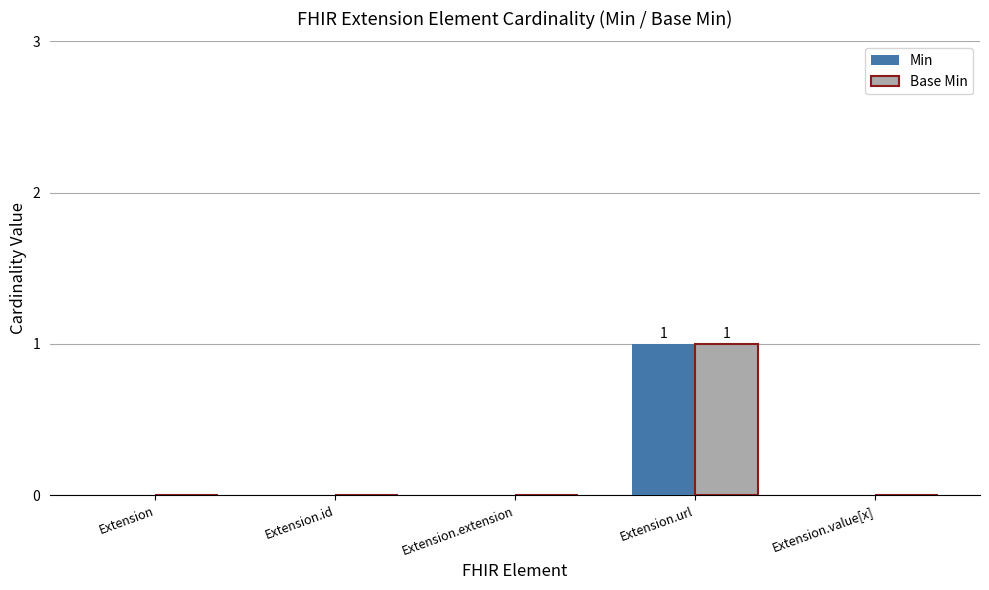

How many distinct data groups are displayed?

2